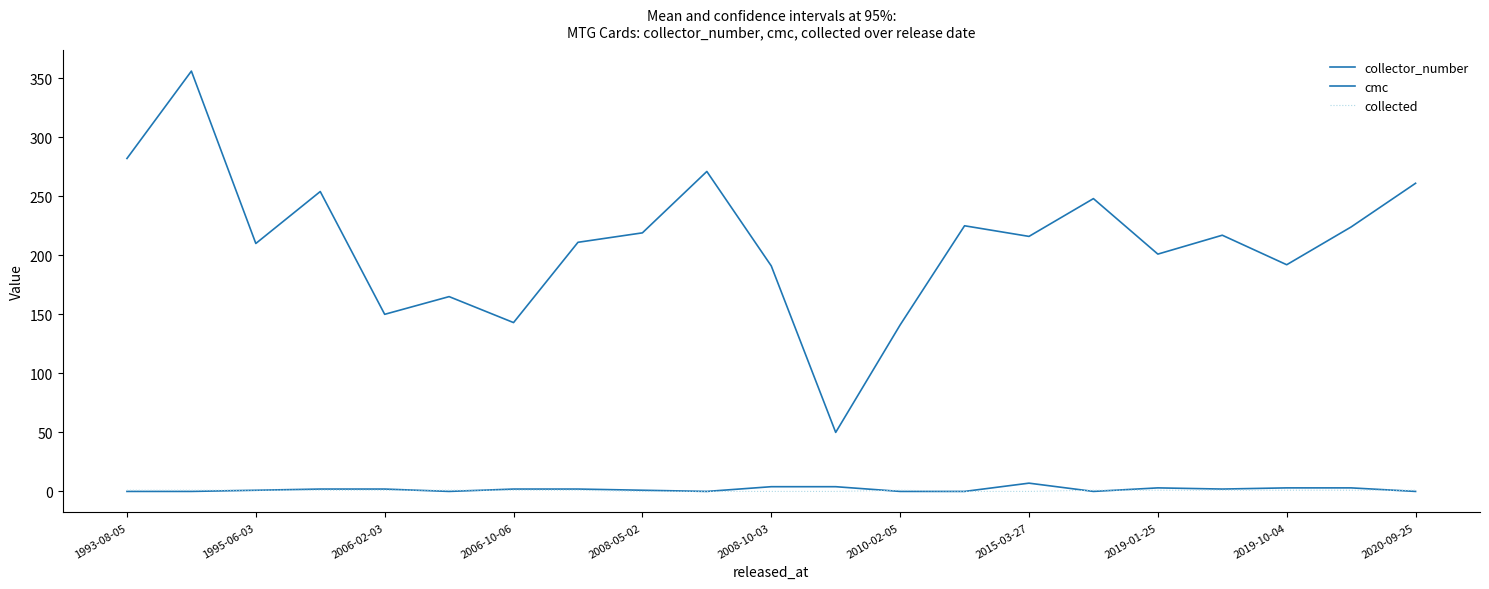

Does the chart display data point markers on the line(s)?

No